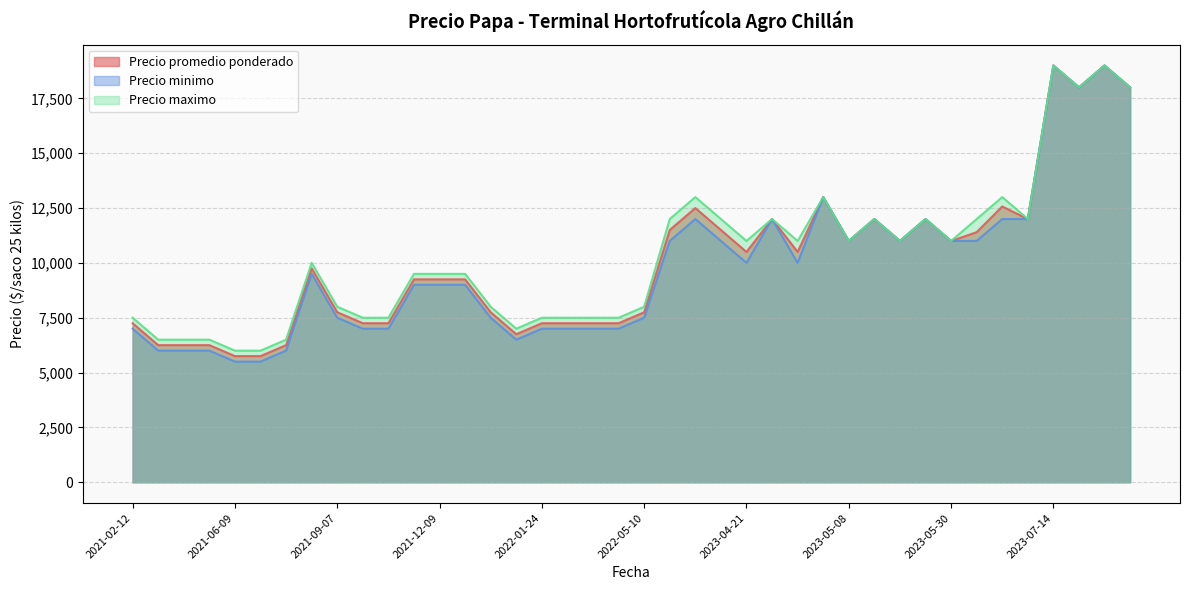

What are all the series names shown in the legend?

Precio promedio ponderado, Precio minimo, Precio maximo